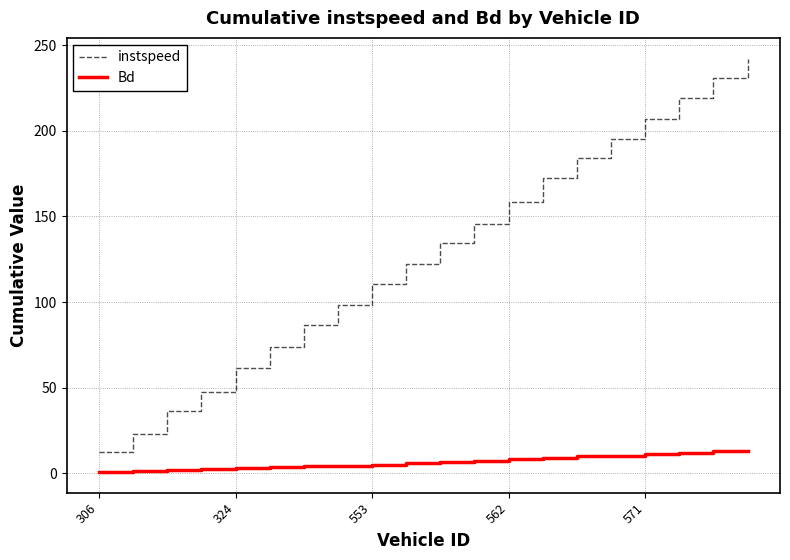

Rank the series by their average value, from highest to lowest.

instspeed, Bd